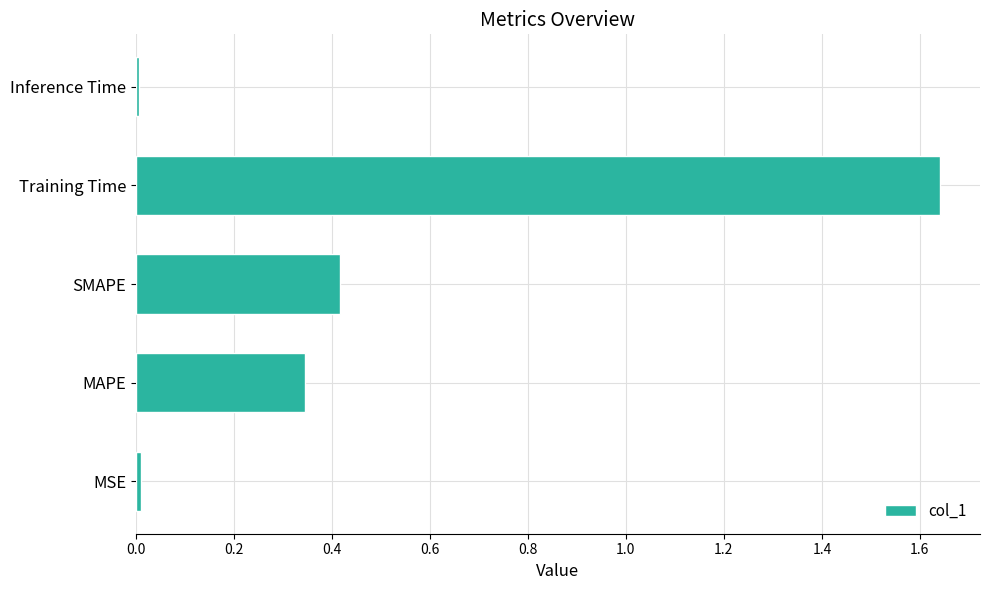

The chart shows a value of 0.0 at MSE. True or false?

True